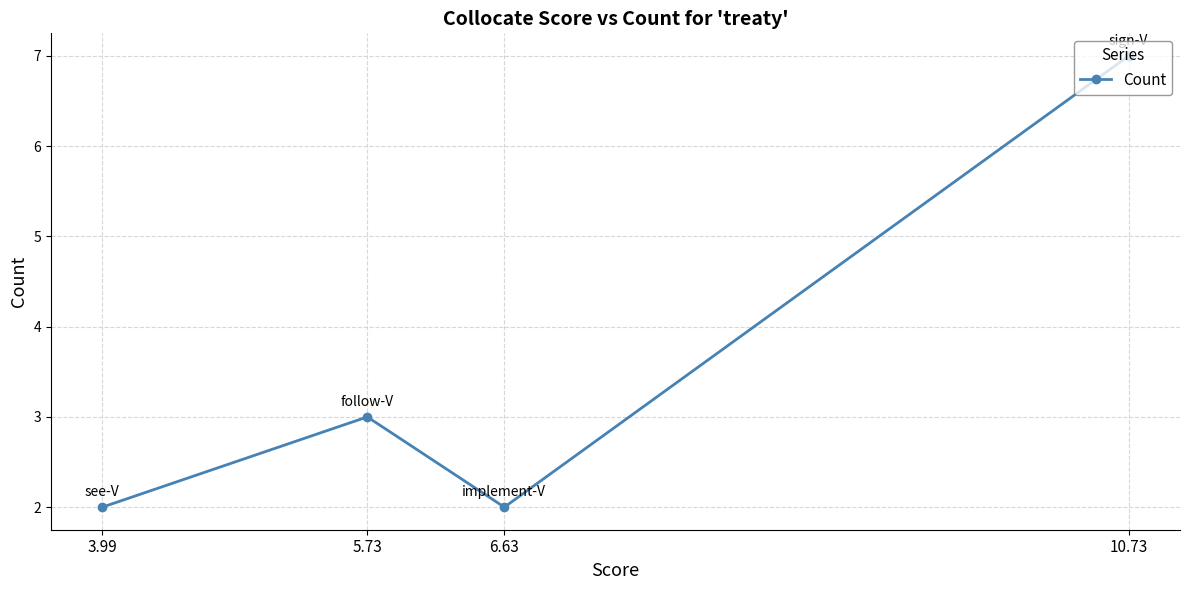

What is the change in value from 10.73 to 3.99?

-5